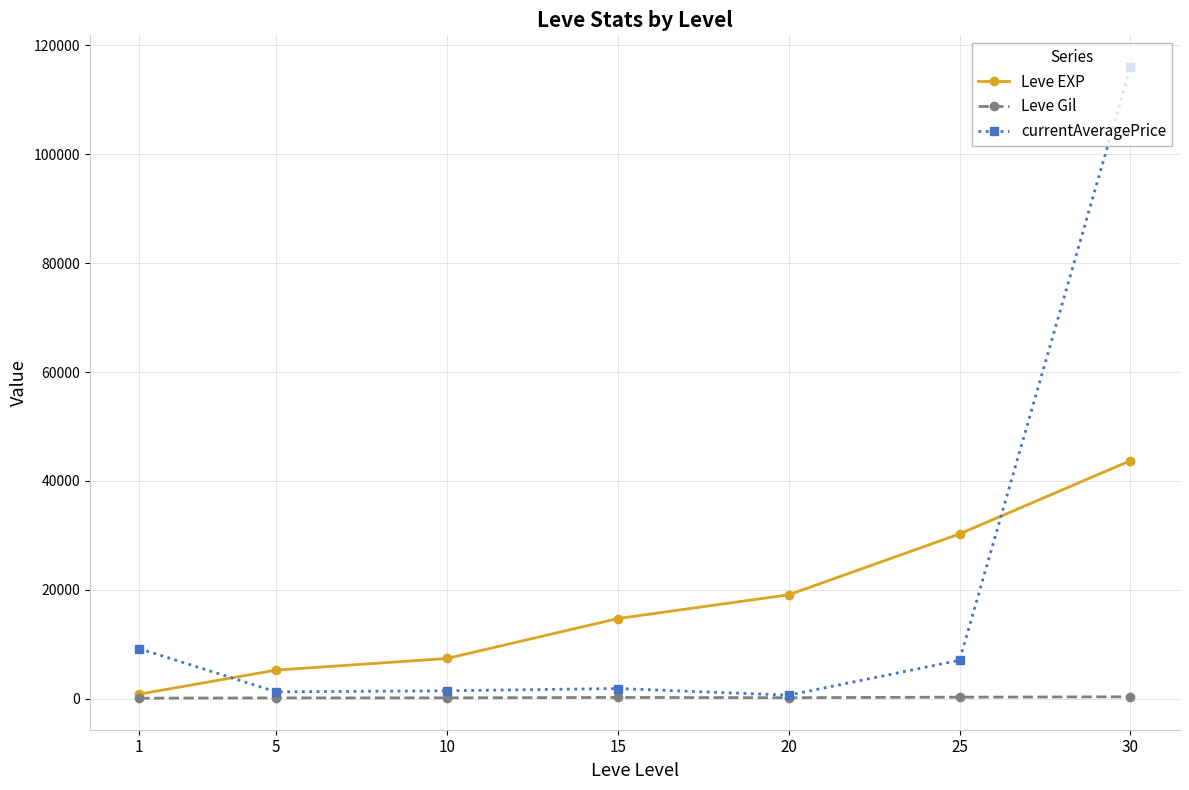

Where do Leve EXP and currentAveragePrice first cross each other?

1 and 5